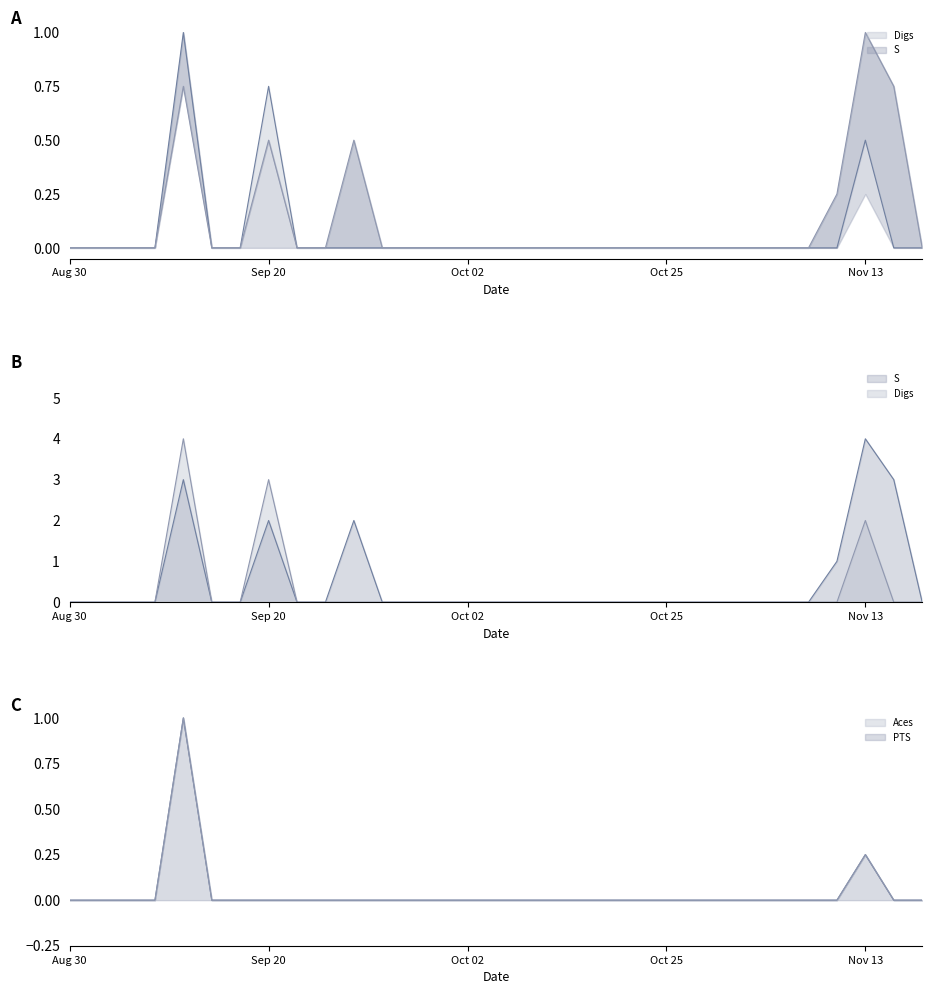

At 17, list the series in order from largest to smallest.

Digs, S, Aces, PTS